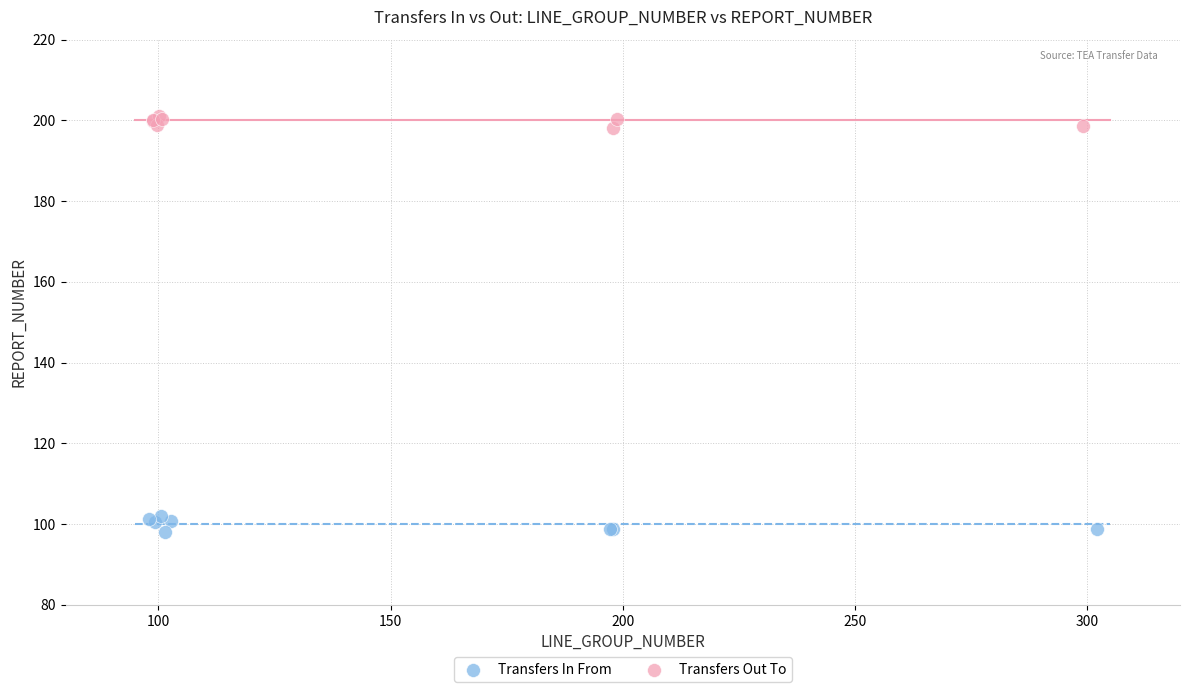

Which series contains the lowest Y value?

Transfers In From